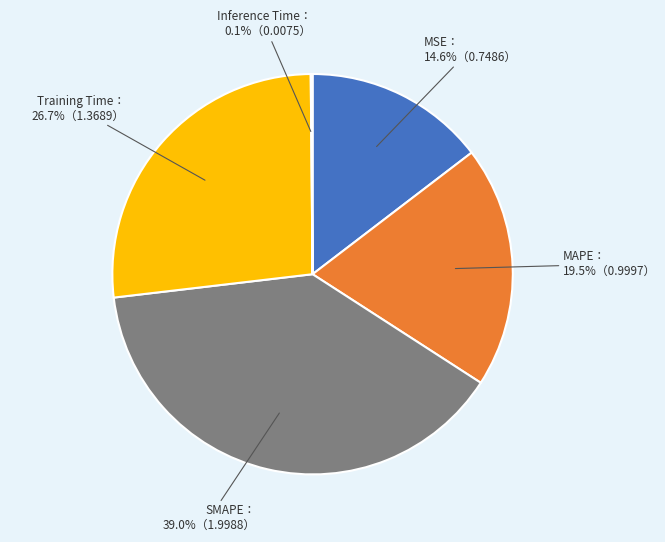

Is there a majority slice in this chart?

No